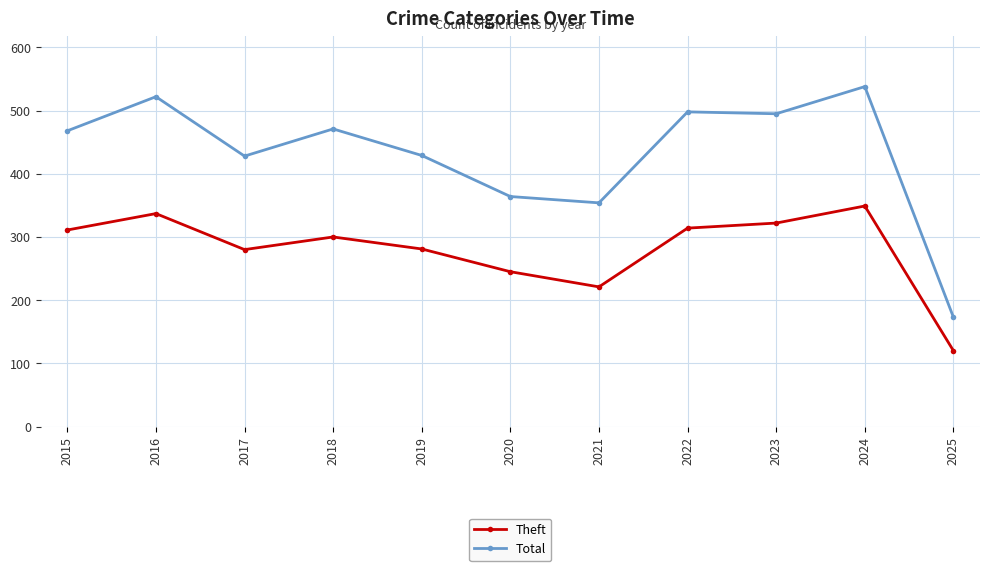

Does the chart have visible grid lines?

Yes